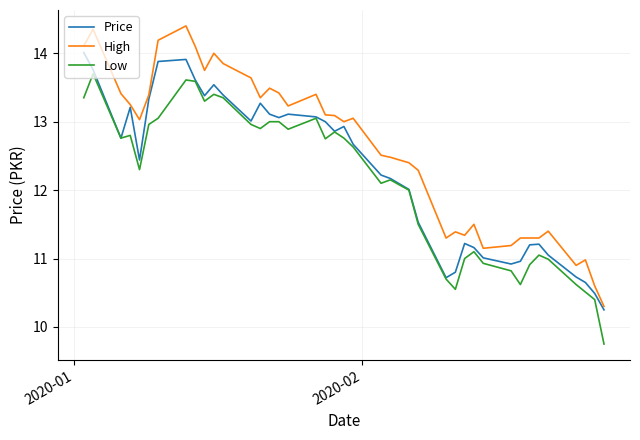

True or false: Low and High intersect in this chart.

False